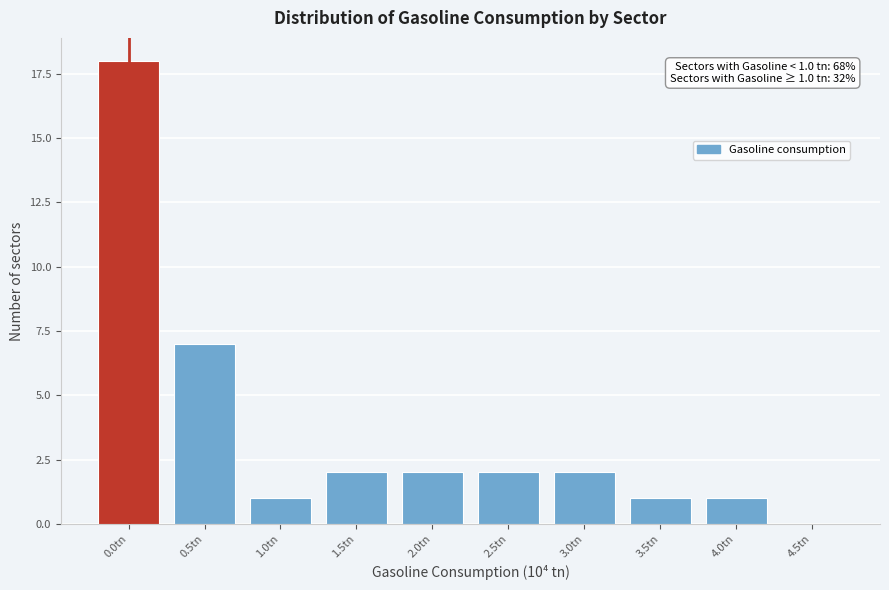

Reading left to right, what are all the values shown in this chart?

0.0tn=18	0.5tn=7	1.0tn=1	1.5tn=2	2.0tn=2	2.5tn=2	3.0tn=2	3.5tn=1	4.0tn=1	4.5tn=0